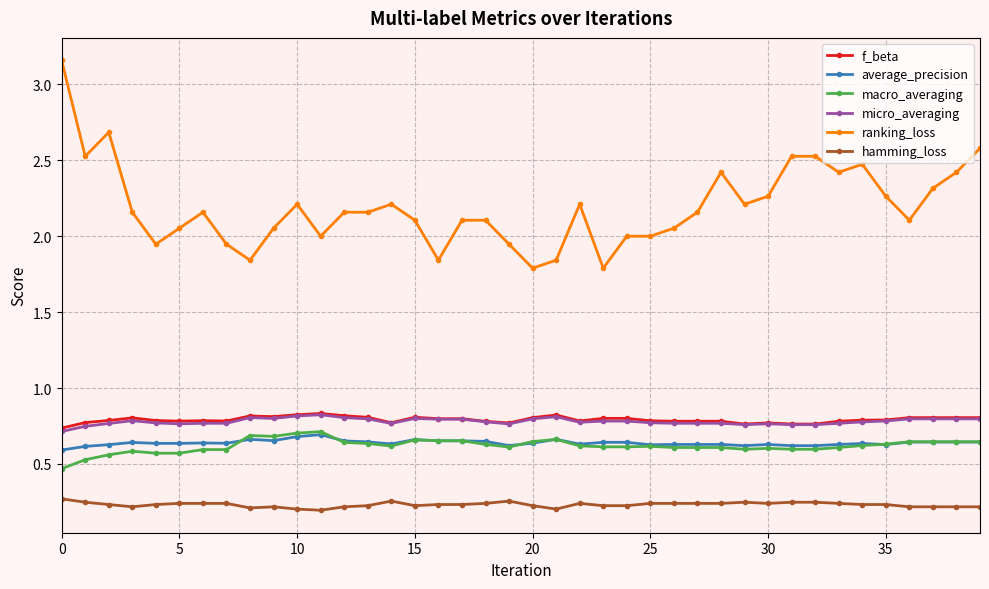

Which series has the largest total across all categories?

ranking_loss